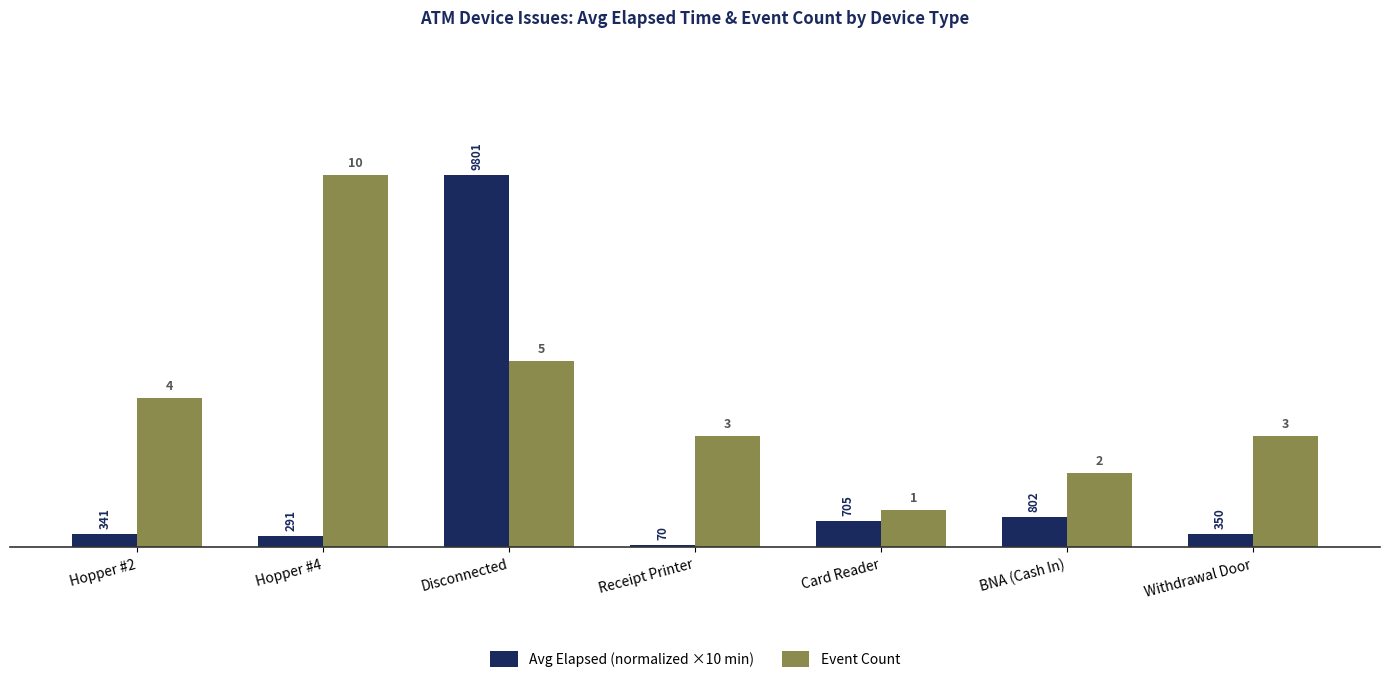

Read the Event Count value at Hopper #2.

4.0